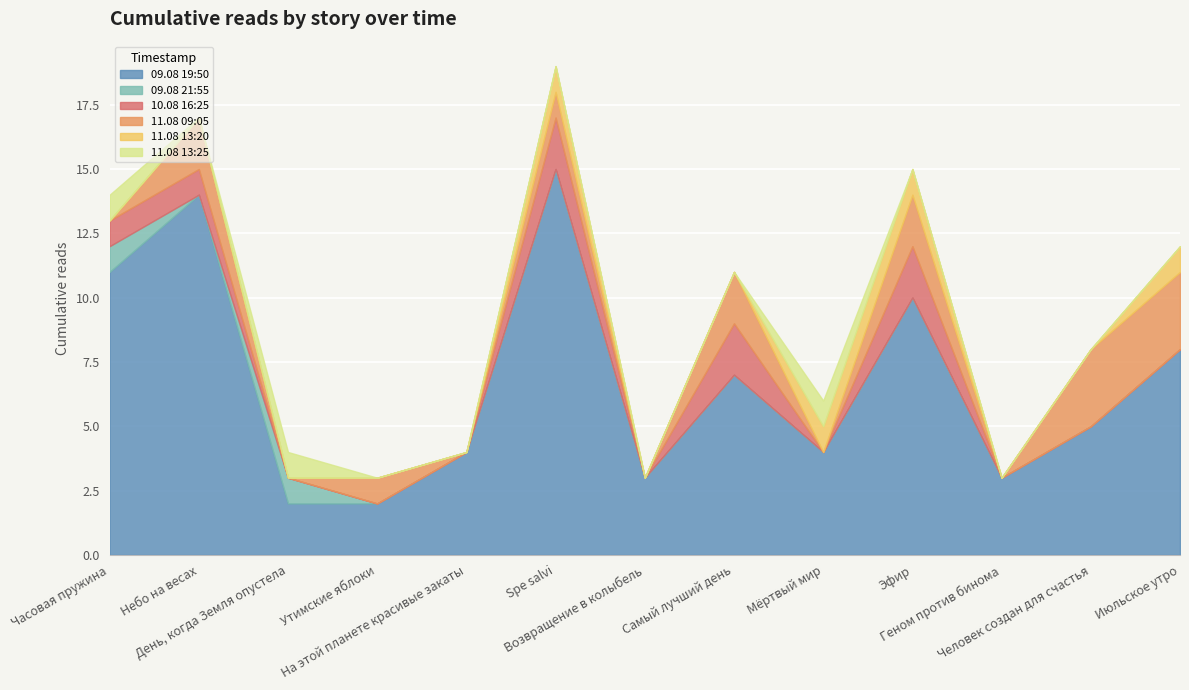

What is the value of the 11.08 13:25 point at the 10th from the left?

15